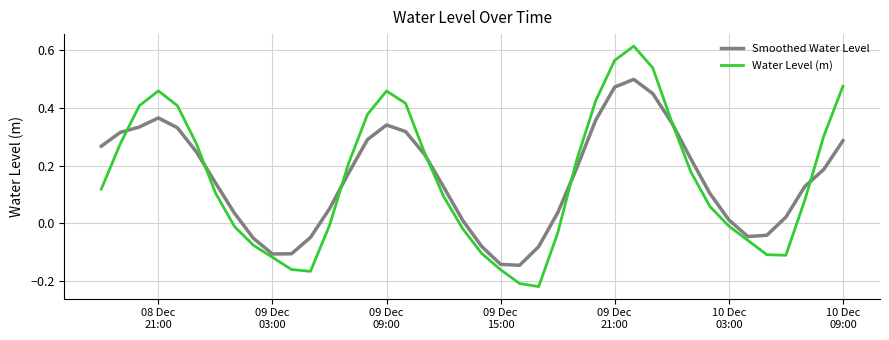

Rank the series by their maximum value, from lowest to highest.

Smoothed Water Level, Water Level (m)